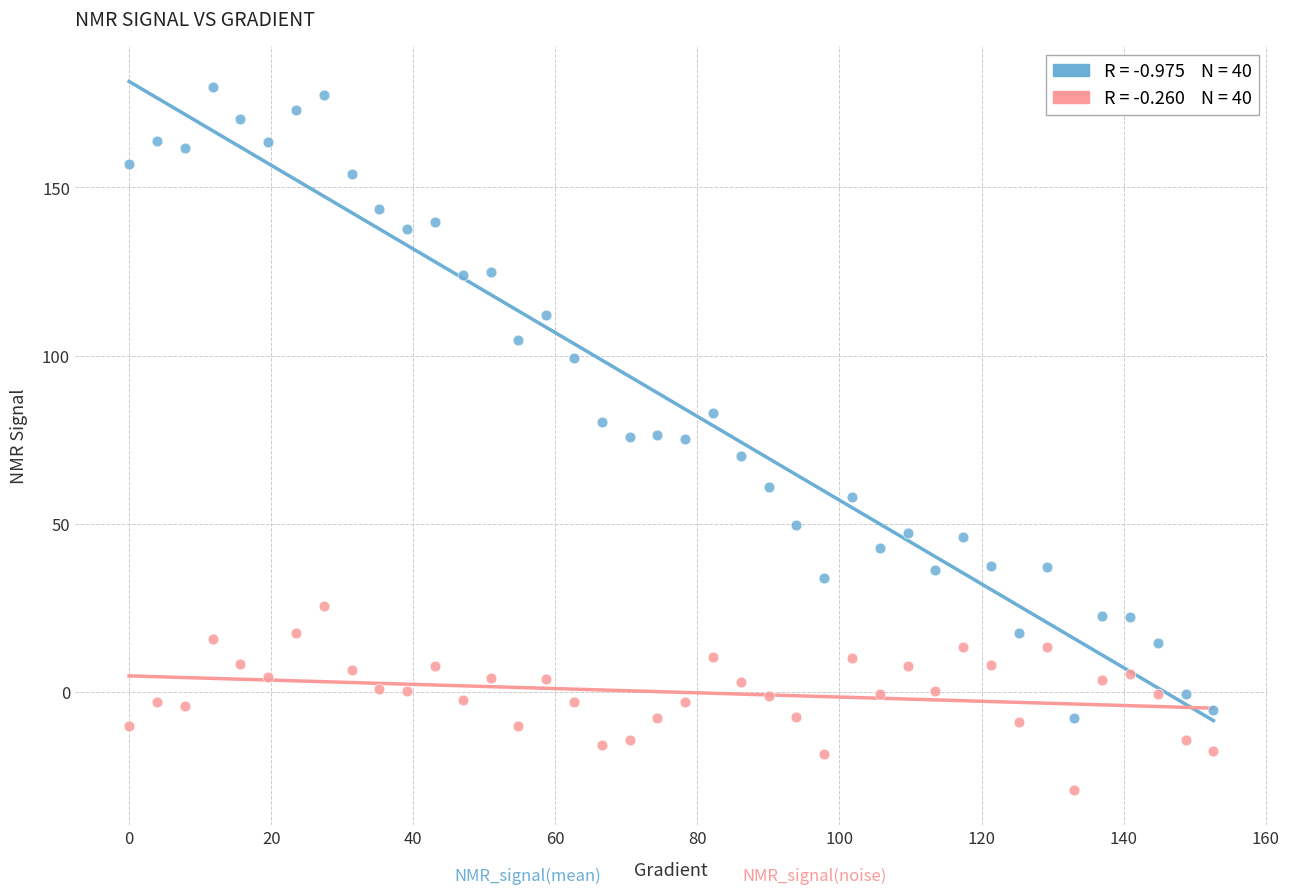

Across all data points, what is the range of Y values (max minus min)?

209.0